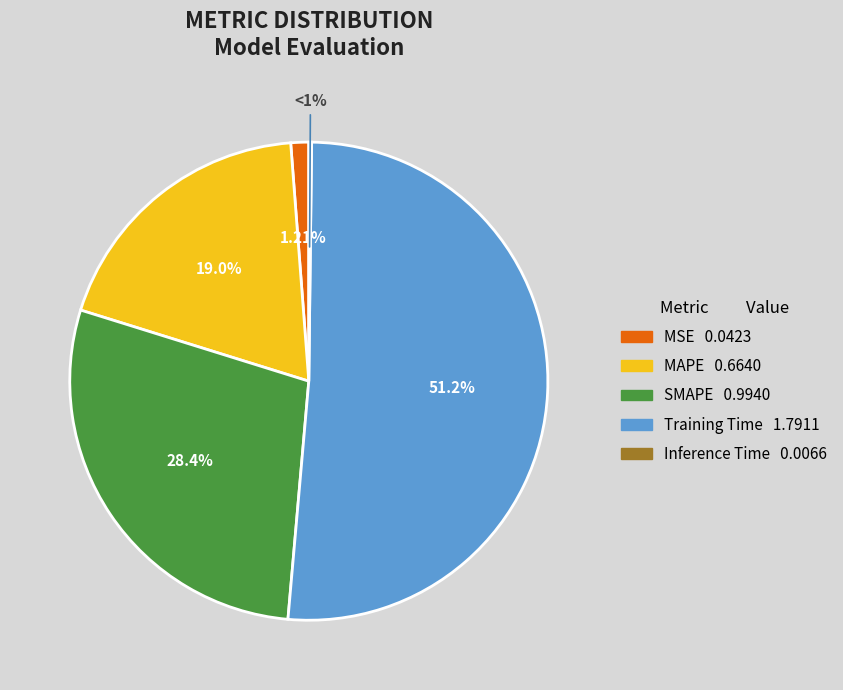

What is the change in value from MSE to SMAPE?

+1.0